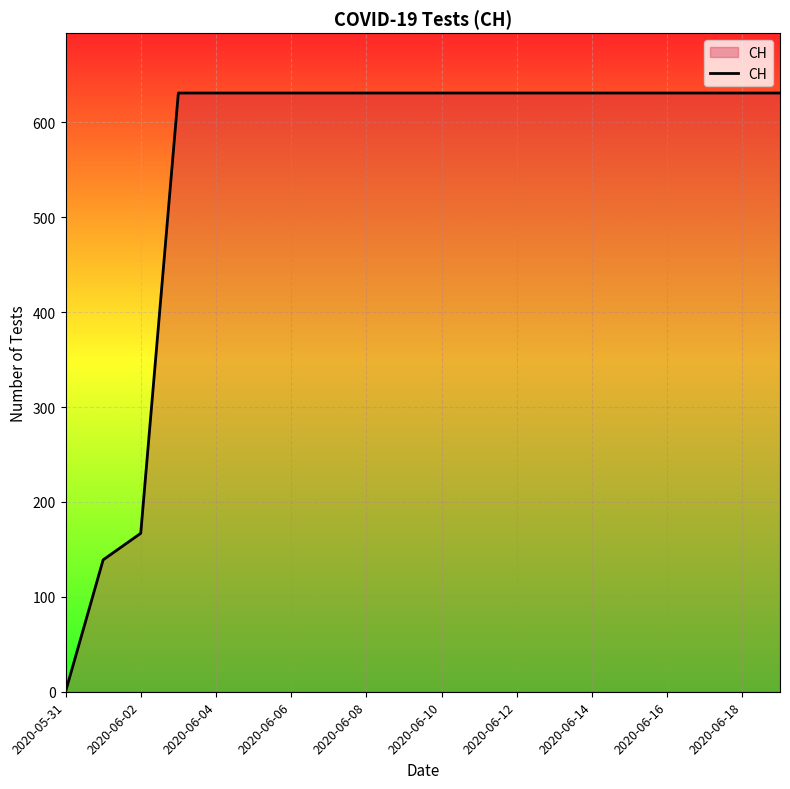

How many lines are shown in the chart?

1